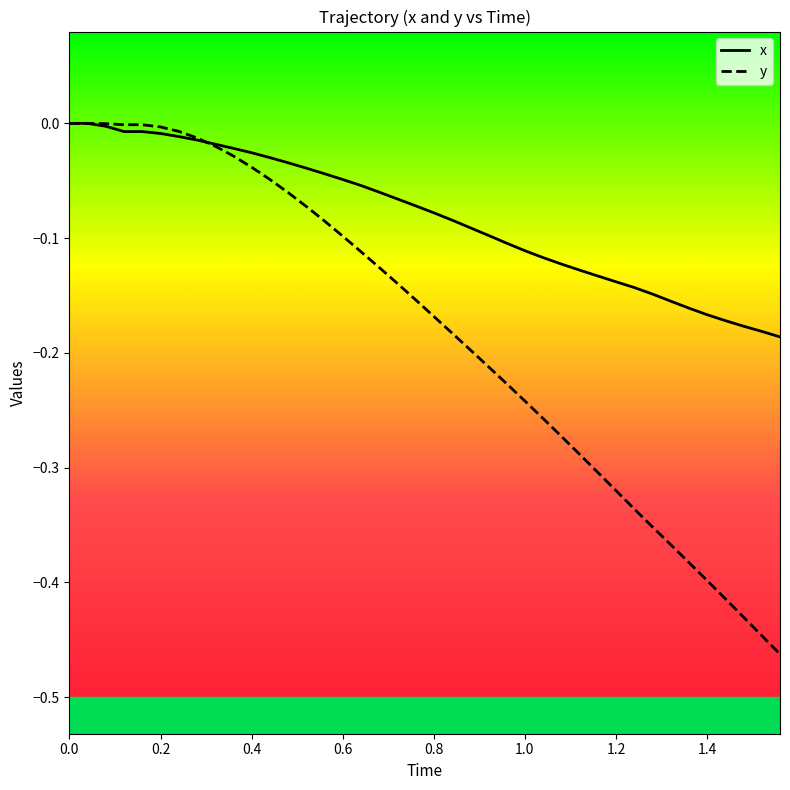

Rank the series by their average value, from highest to lowest.

x, y